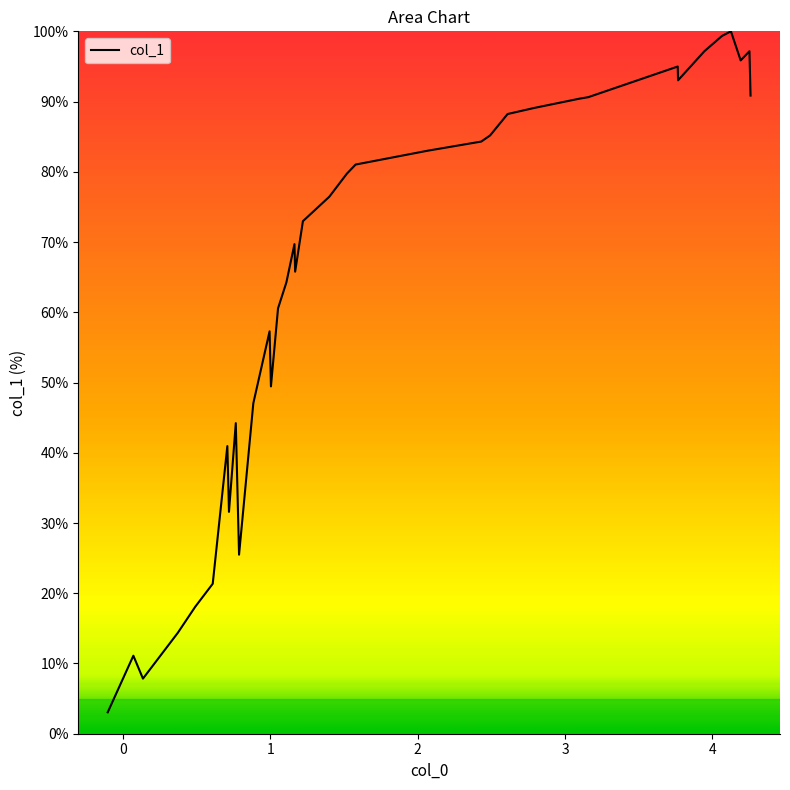

What is the smallest value displayed?

3.0